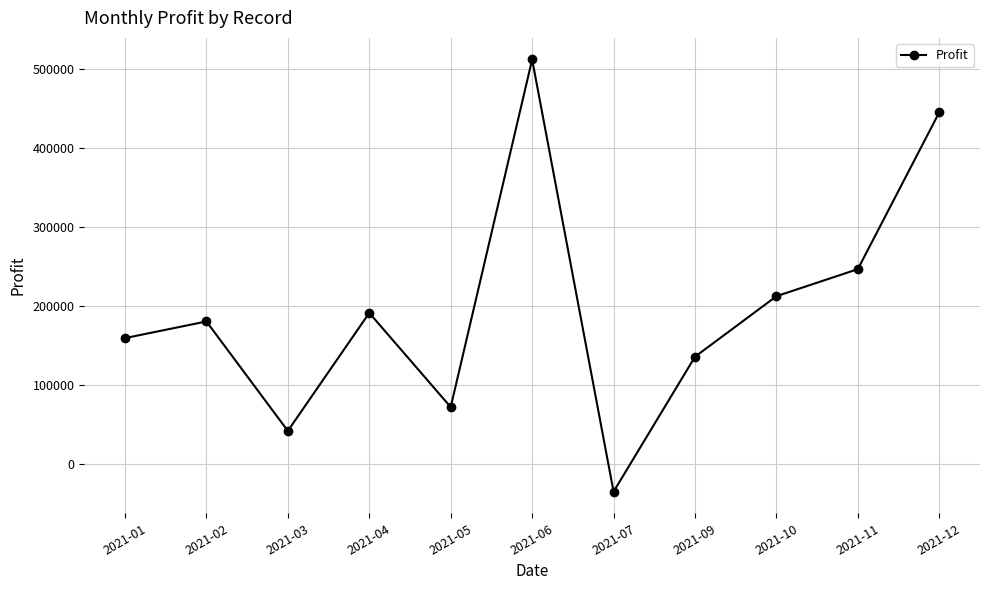

At which category does the data reach its first local peak?

2021-02